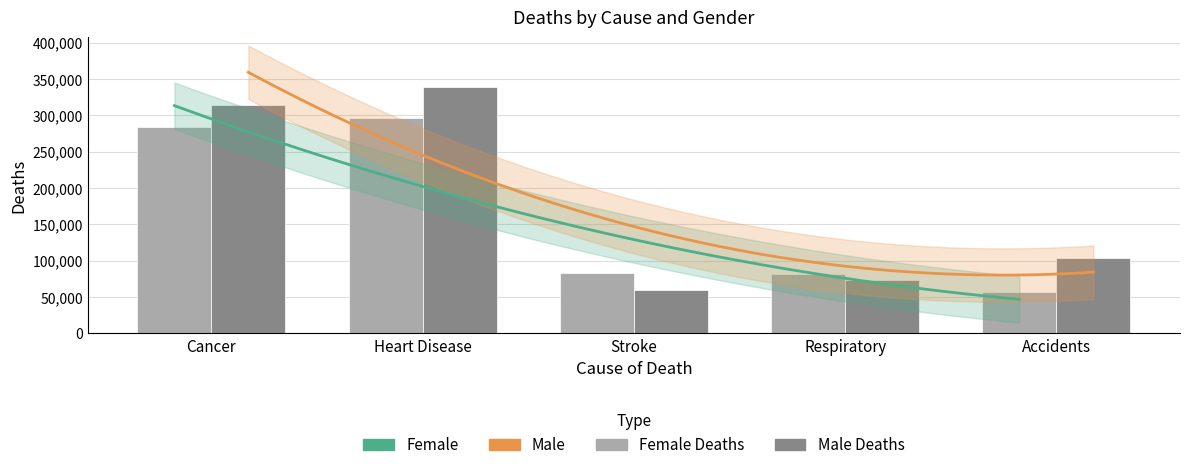

At which label does Male first exceed 103864?

Cancer